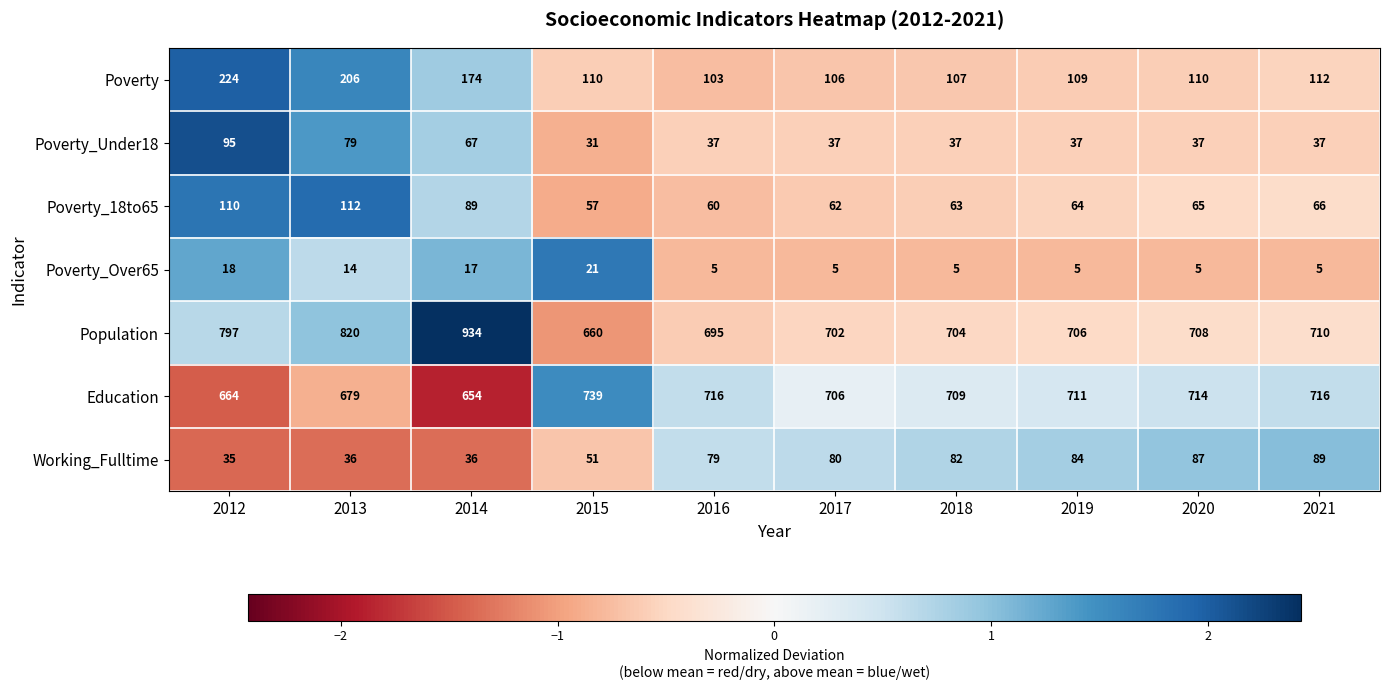

What is the total value across all series at 2013?

1946